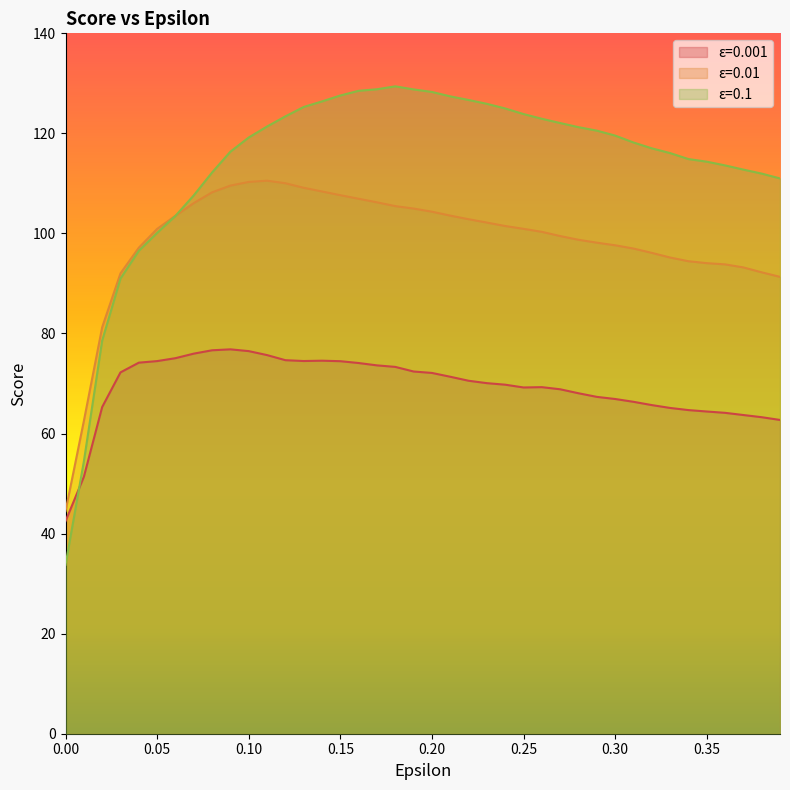

How many interior local peaks does the 0.01 series have?

1